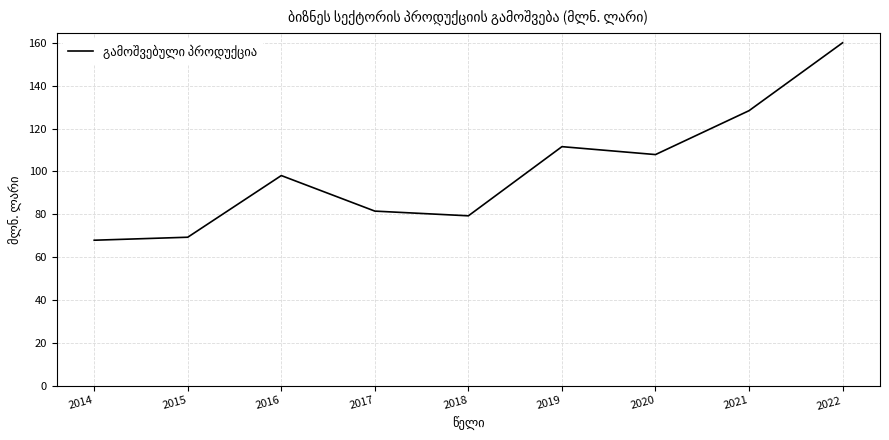

Which label corresponds to the largest value in the chart?

2022